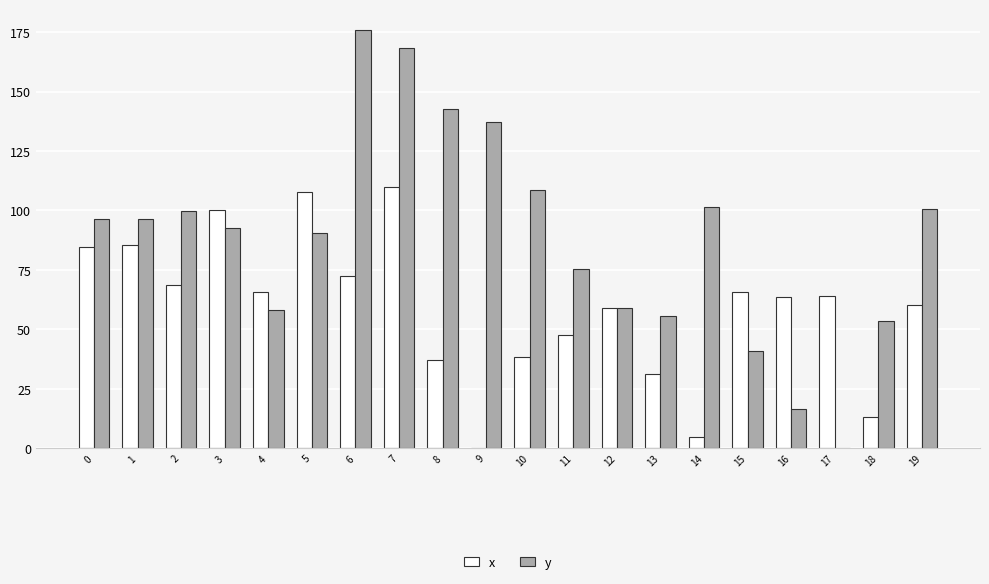

Is it true that y equals 101.4 at 14?

True